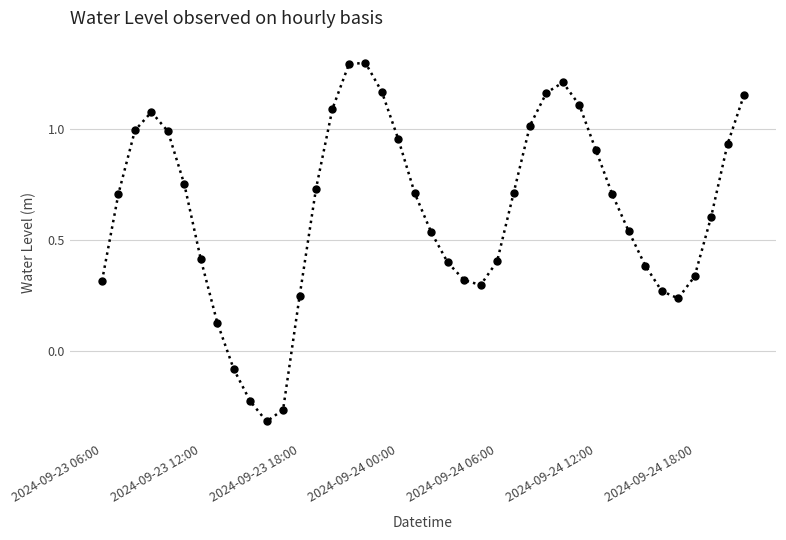

What is the greatest value displayed?

1.3